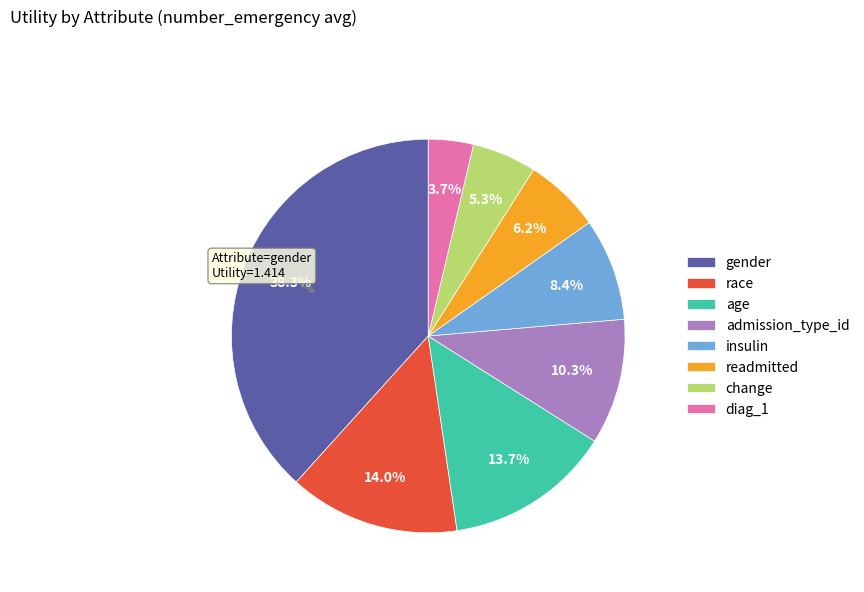

Is there any slice that represents more than half of the pie?

No